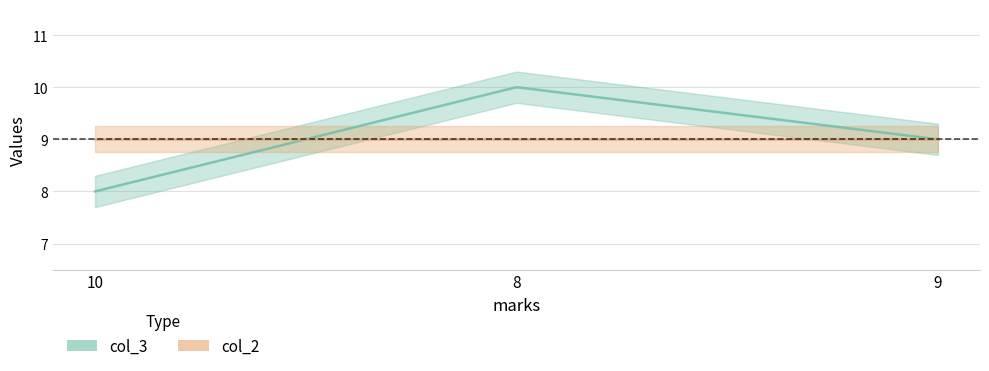

Reading left to right, what are all the values shown in this chart?

10=8	8=10	9=9